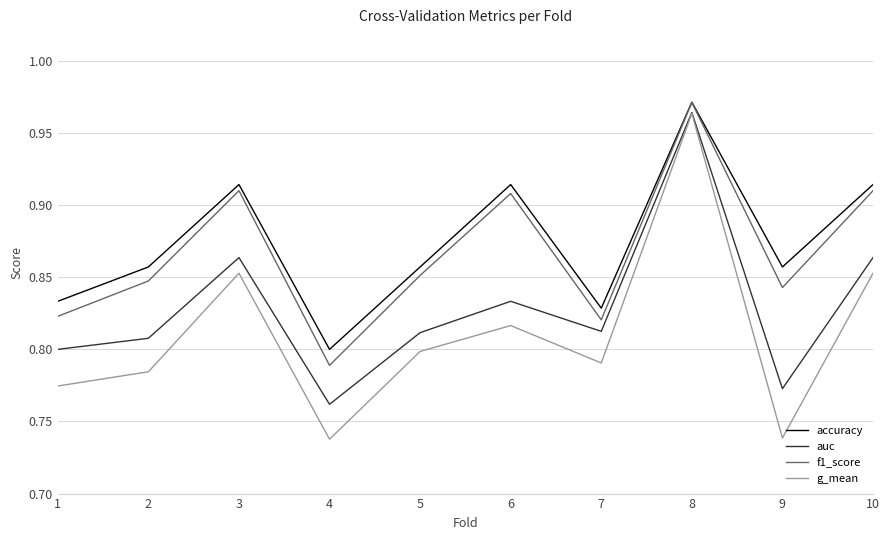

At which label does accuracy reach its peak?

8